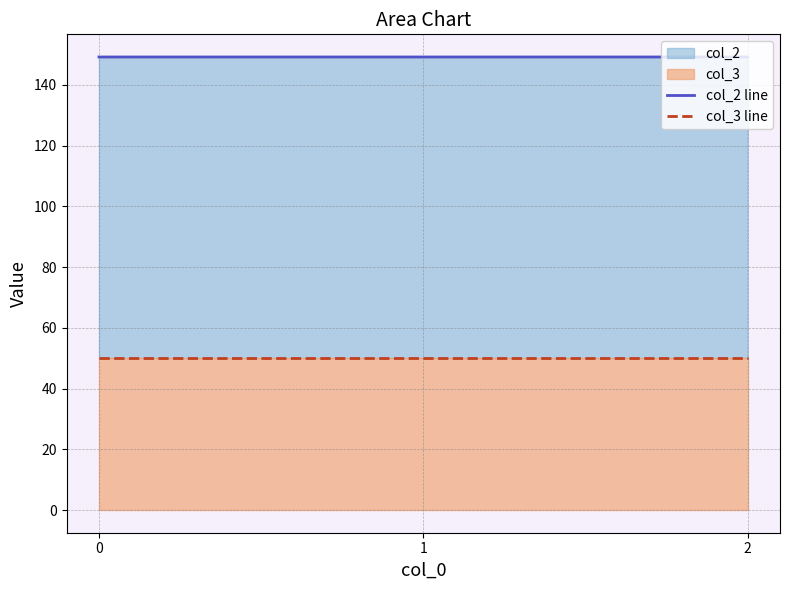

Reading left to right, extract all data points from this chart.

col_2 line: 0=149.2	1=149.2	2=149.2
col_3 line: 0=50.0	1=50.0	2=50.0